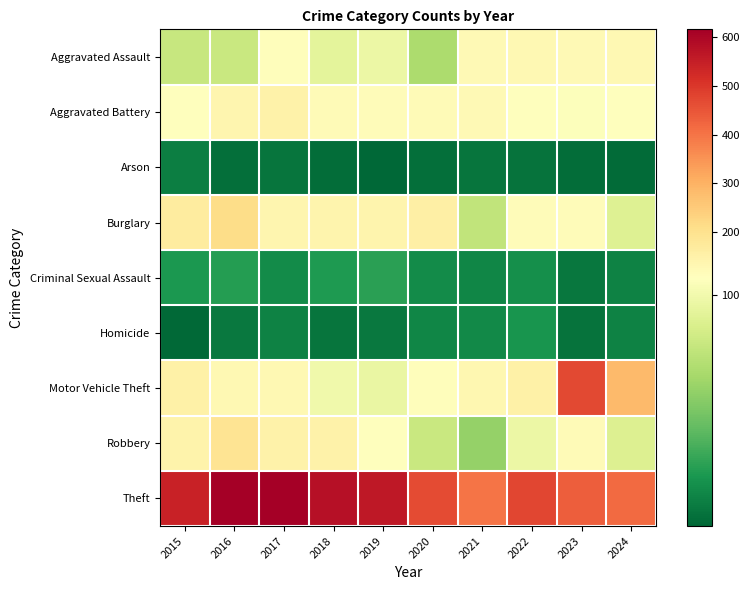

Which series has the widest spread of values?

Motor Vehicle Theft